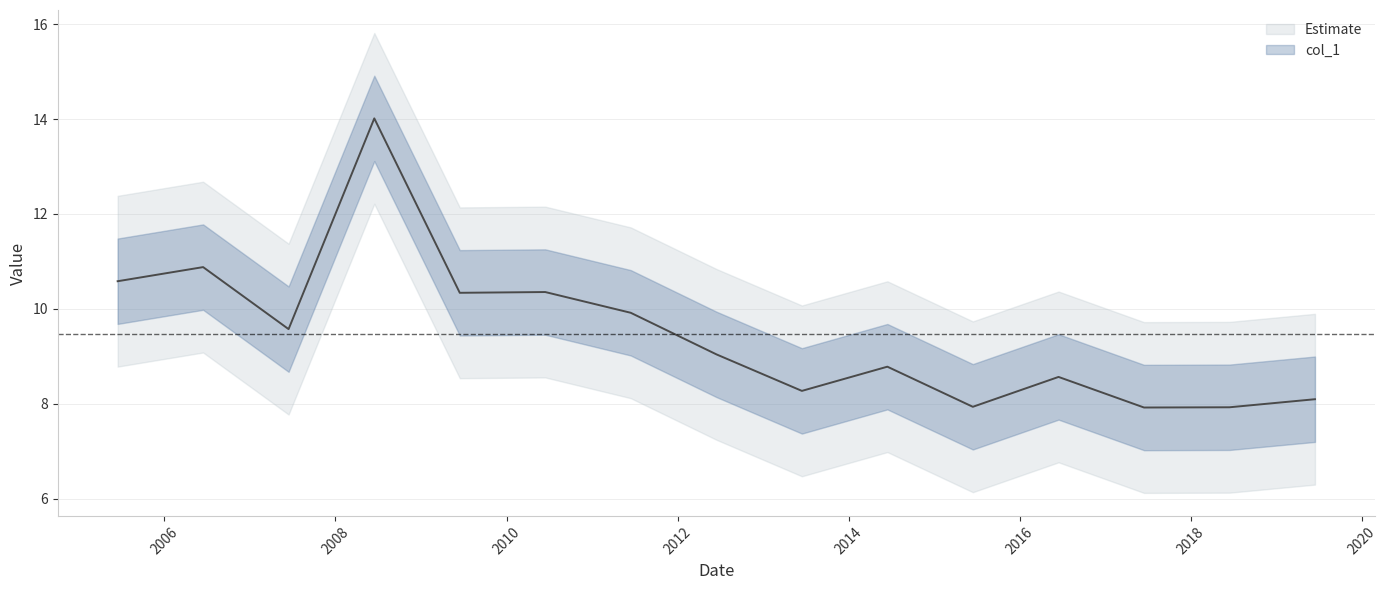

What is the difference between the maximum and minimum values?

6.1